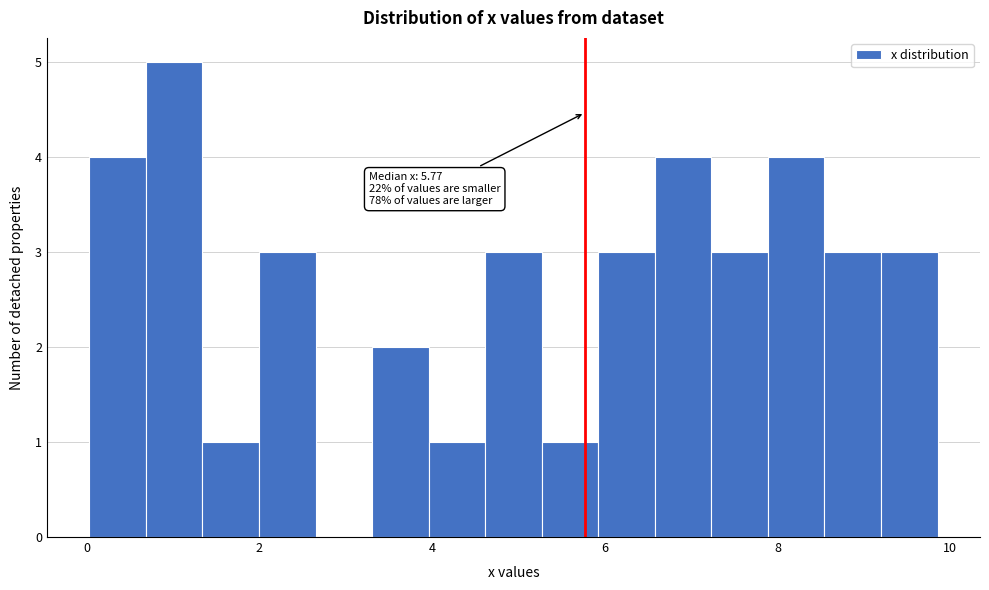

Read against the x-axis, roughly where is the centre of the tallest bar?

1.0